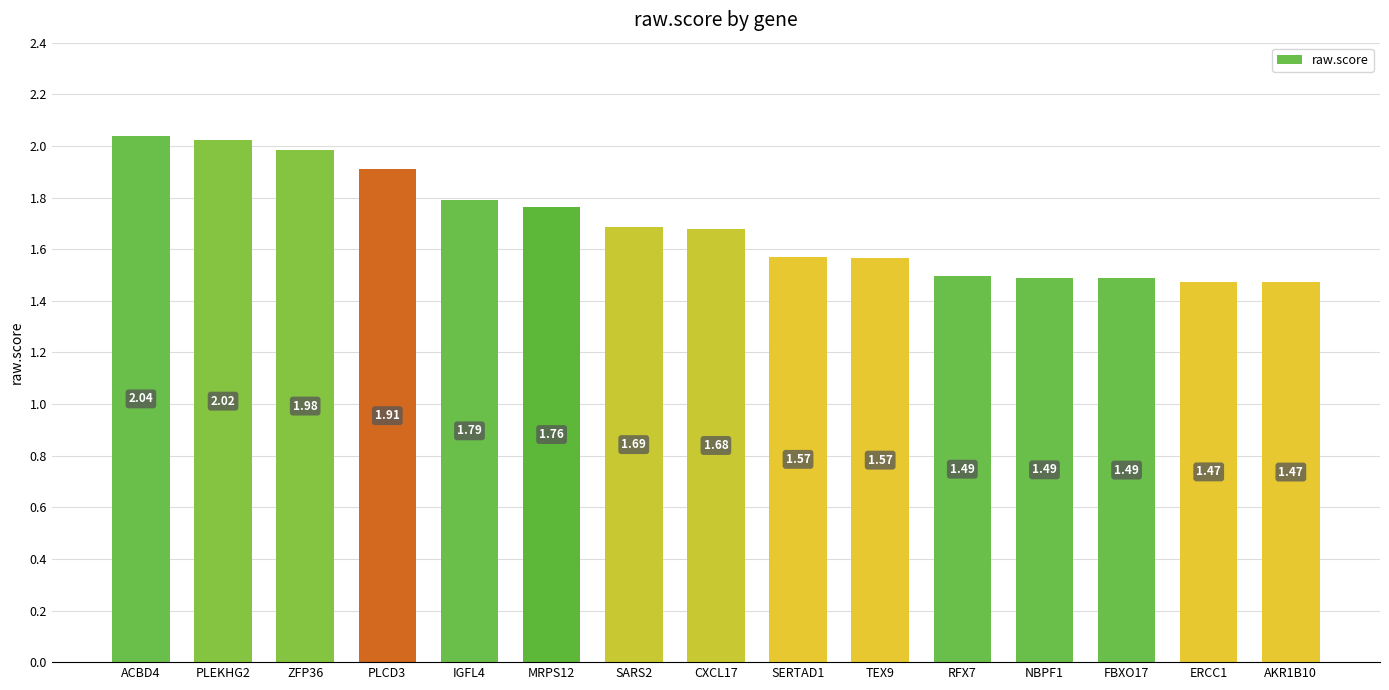

Approximately how many times larger is the value at PLEKHG2 compared to ZFP36?

1.0